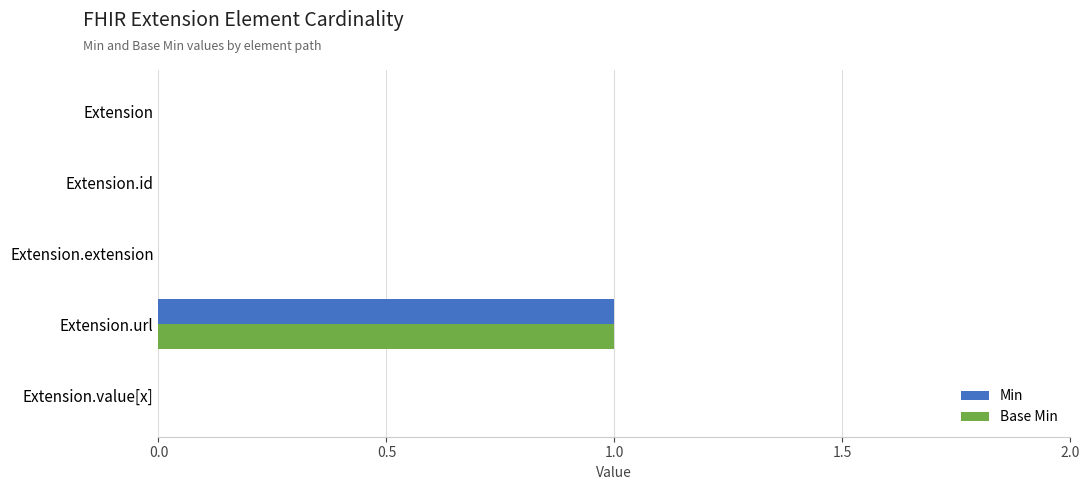

The Min series shows 0 at Extension.id. True or false?

True